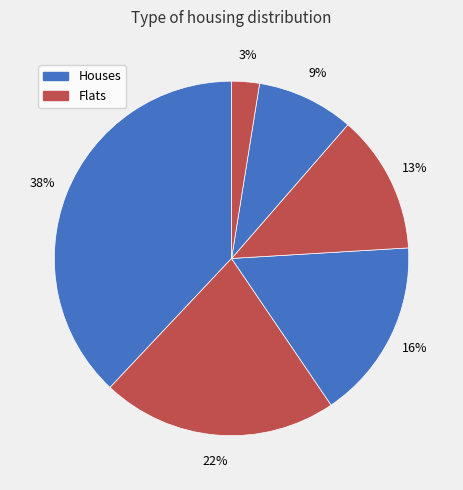

Count the number of slices in the pie.

6